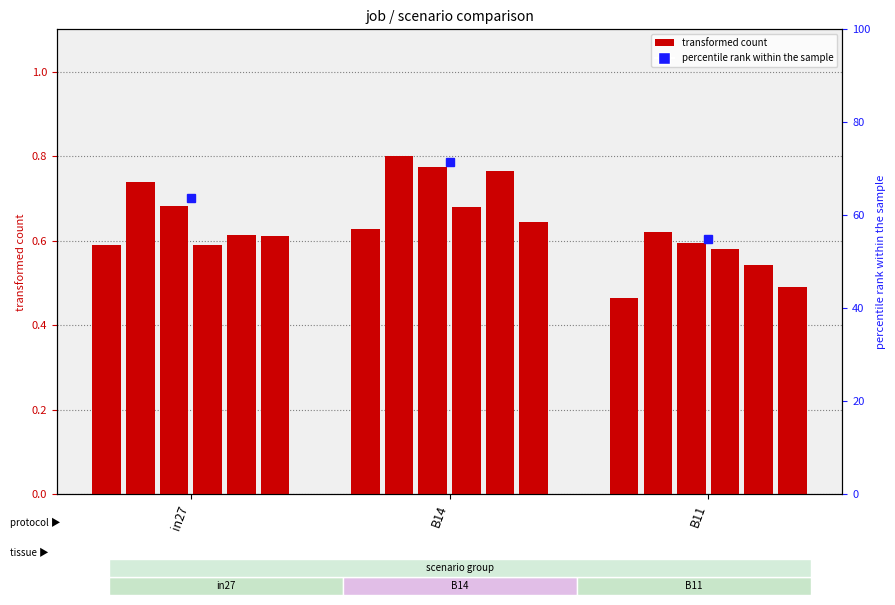

Which category has the highest value in the job150_scenario1_314 series?

B14